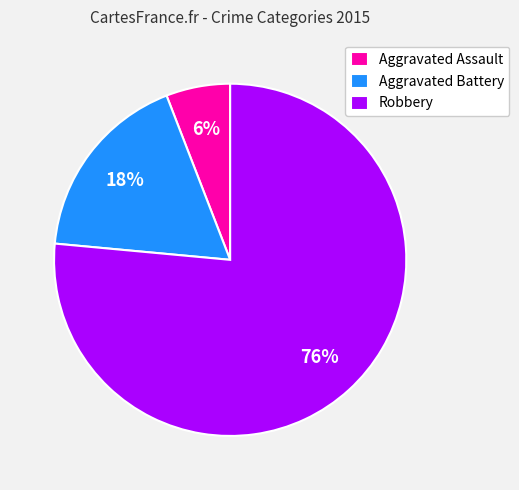

Does Robbery represent more than half of the total?

Yes